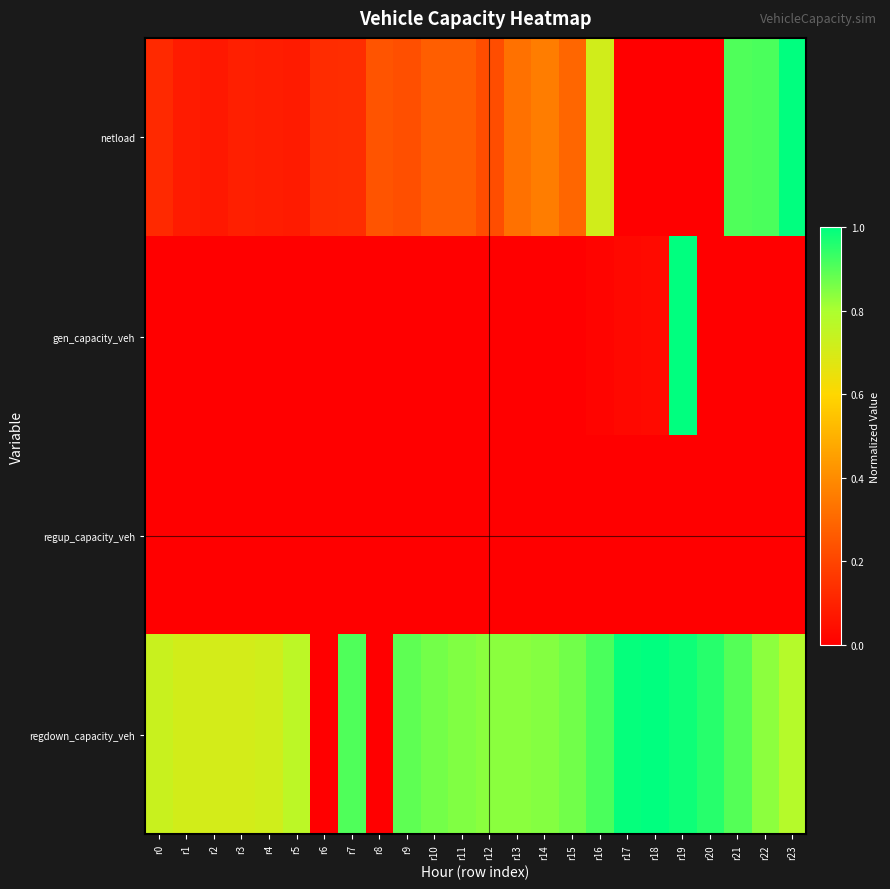

Which series has the largest total across all categories?

regdown_capacity_veh